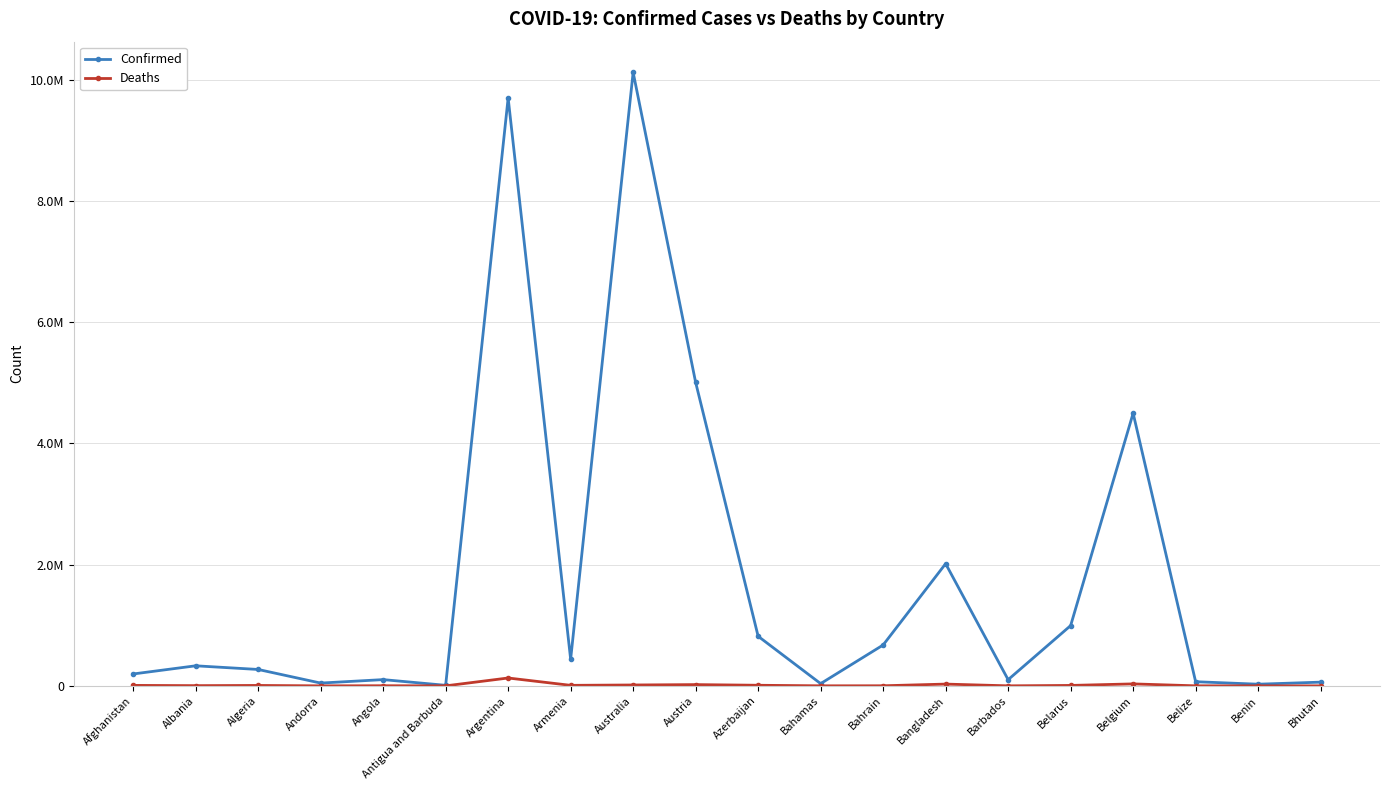

What is the value of the Deaths point at the 13th from the left?

1518